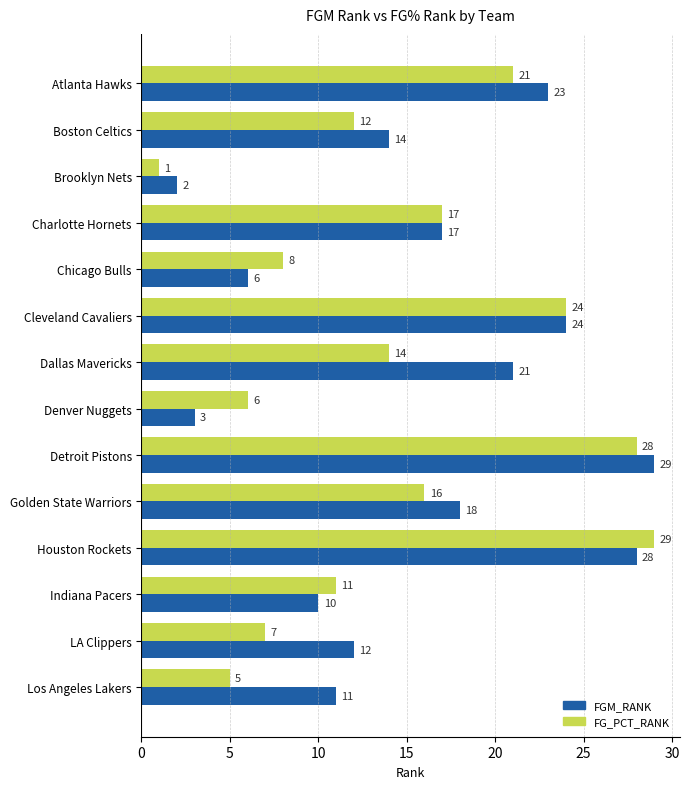

What is the maximum value for FGM_RANK?

29